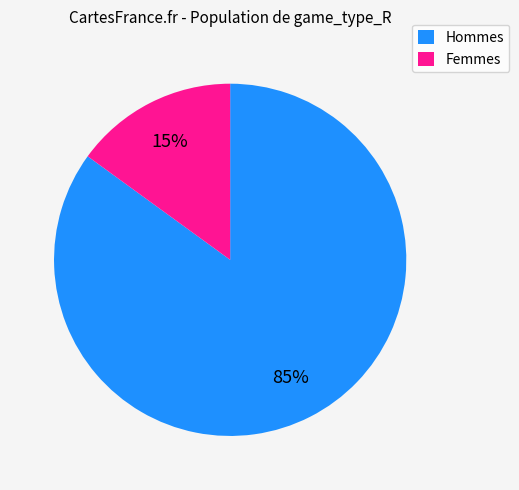

Is the sum of Femmes and Hommes greater than half?

Yes